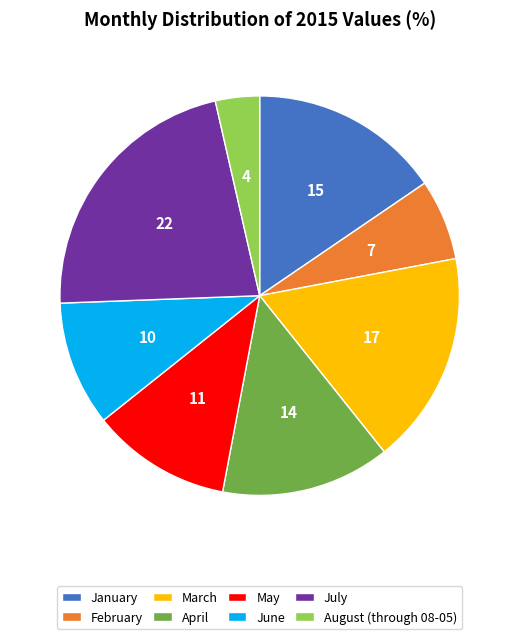

Does any single category account for the majority?

No